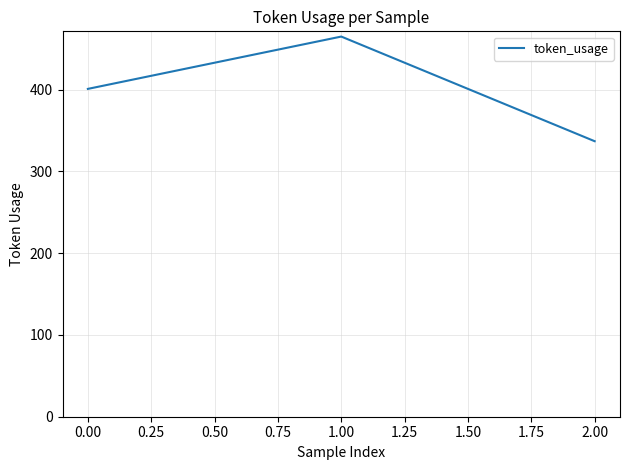

Count the number of data series in this chart.

1